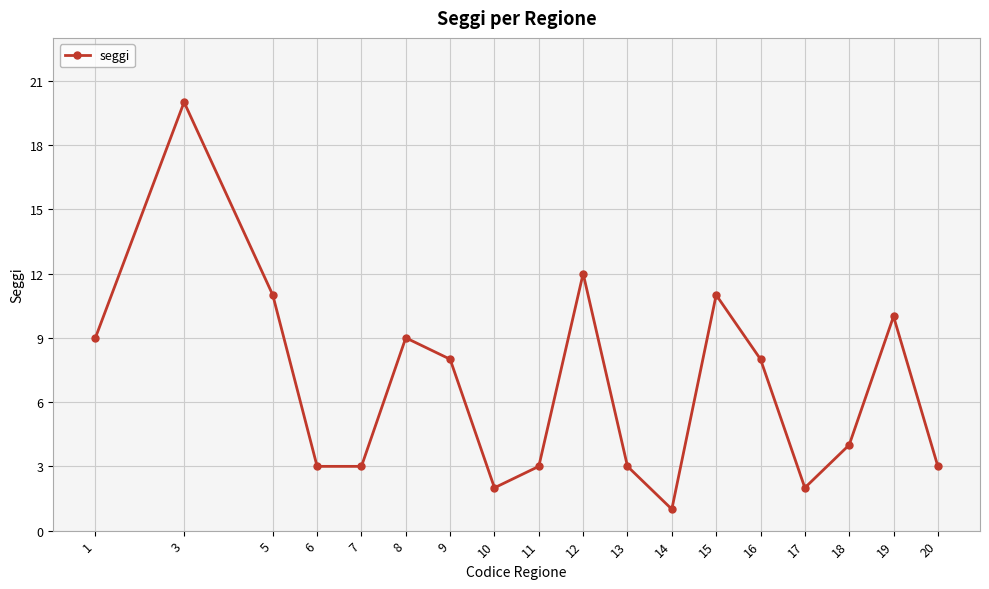

What is the difference between the values at 14 and 15?

10